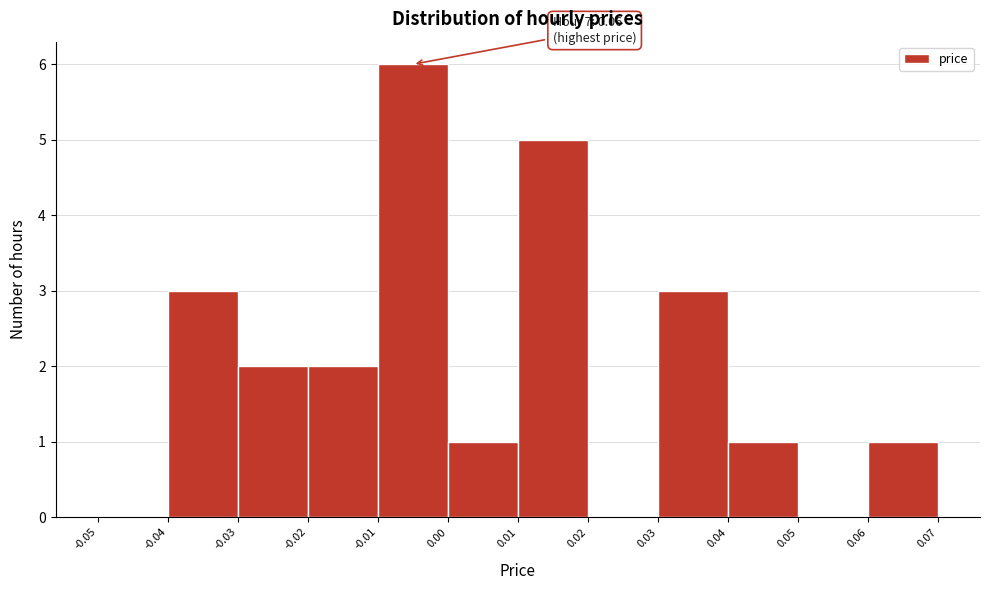

Which range on the x-axis has the tallest bar?

-0.01 to 0.00